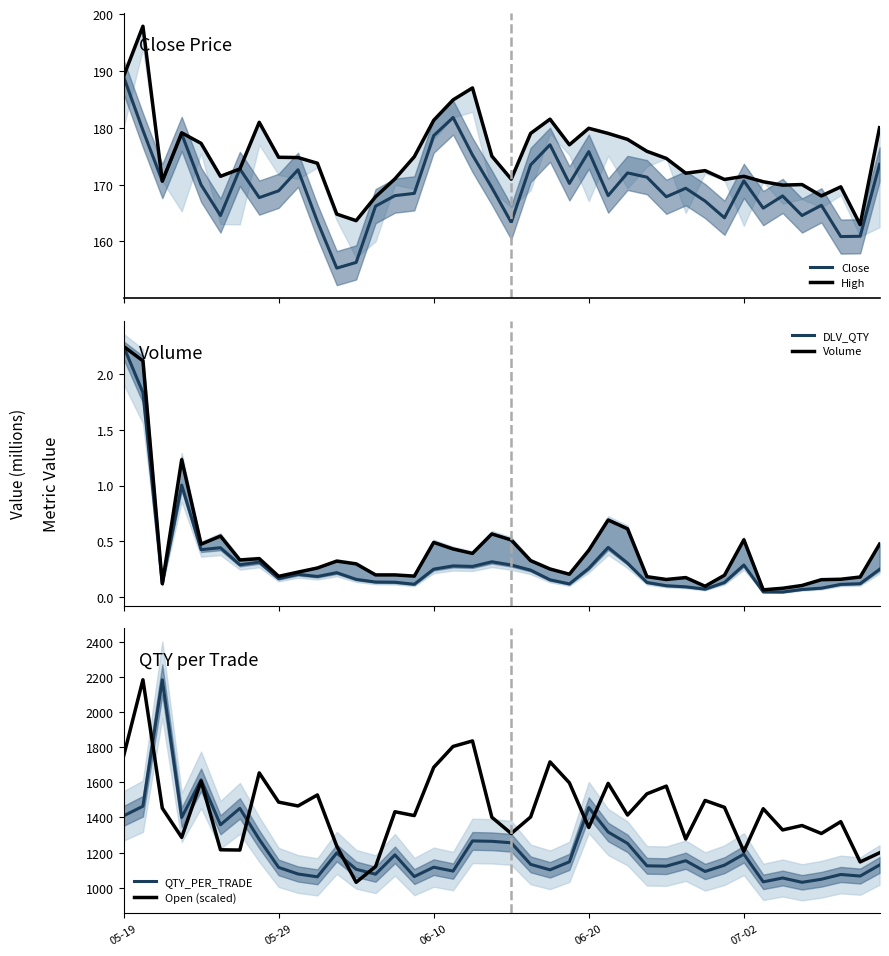

True or false: High and Open (scaled) intersect in this chart.

False